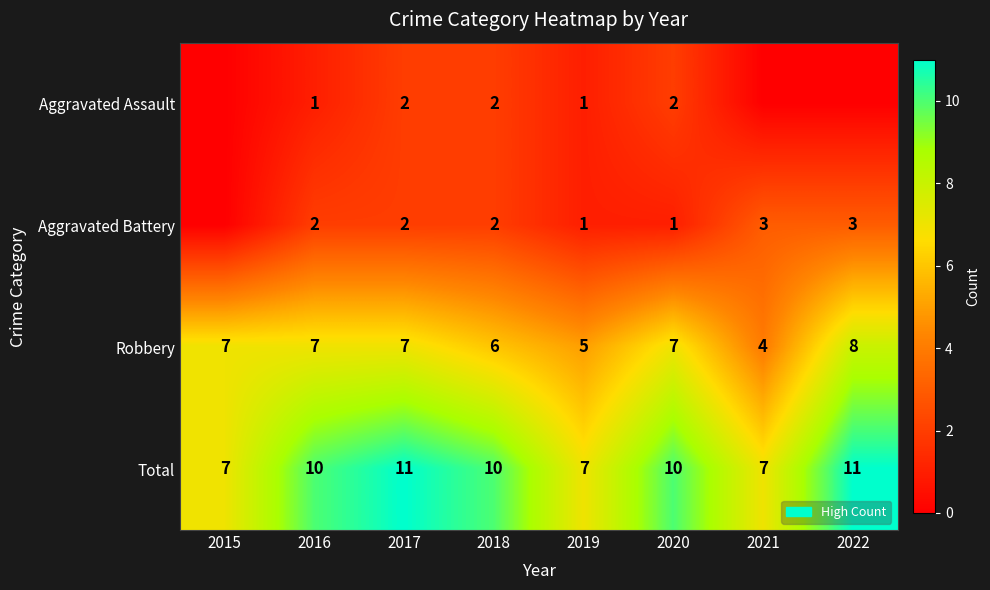

How many Robbery values are between 6 and 7?

5